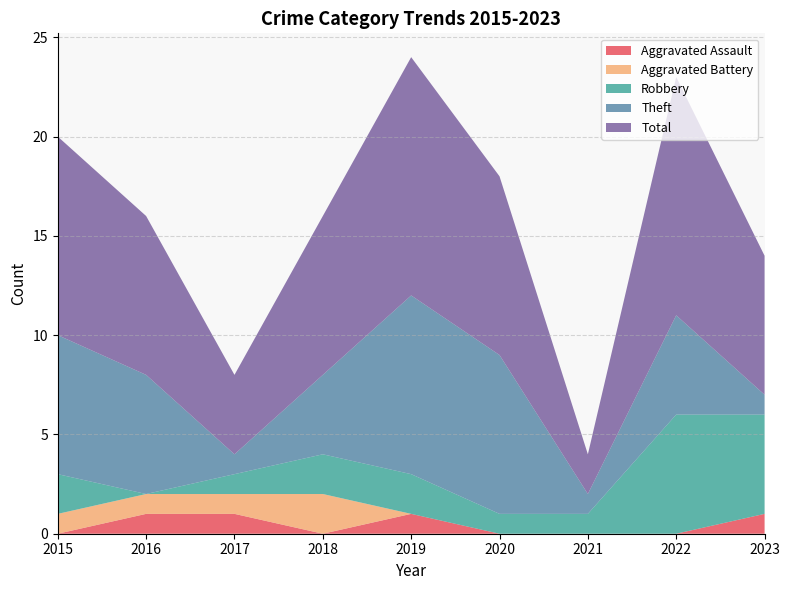

Reading right to left, transcribe all the data shown in this chart.

Aggravated Assault: 1	0	0	0	1	0	1	1	0
Aggravated Battery: 0	0	0	0	0	2	1	1	1
Robbery: 5	6	1	1	2	2	1	0	2
Theft: 1	5	1	8	9	4	1	6	7
Total: 7	12	2	9	12	8	4	8	10